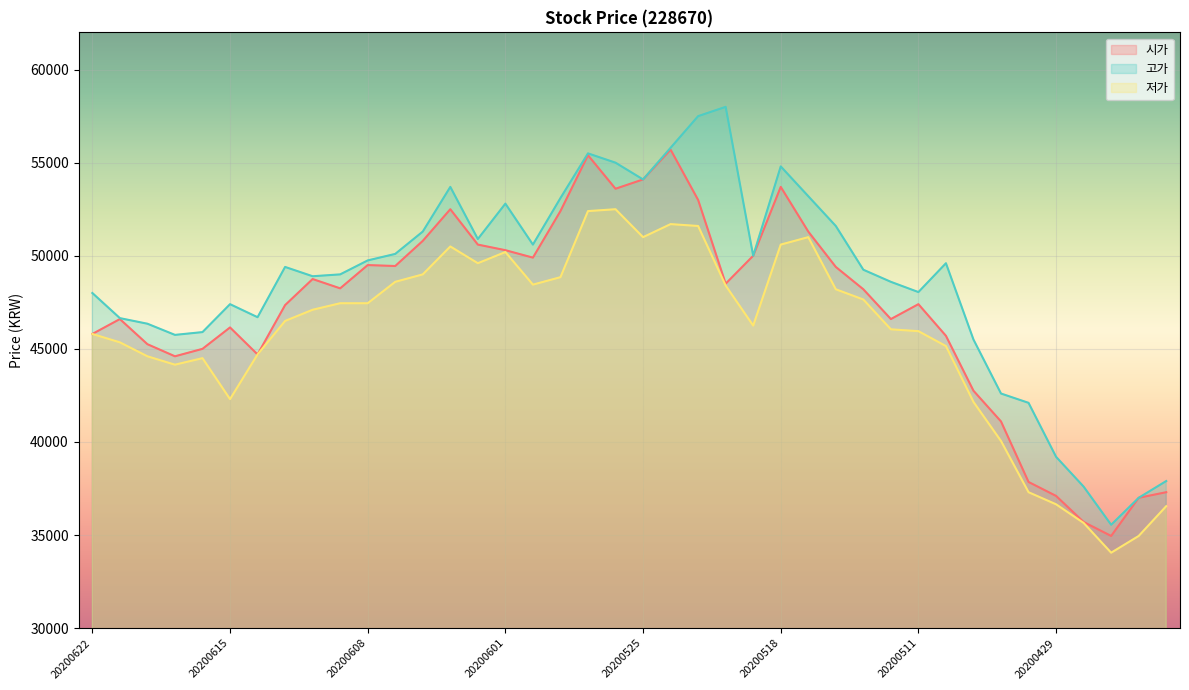

True or false: 저가 and 고가 cross at least once.

False